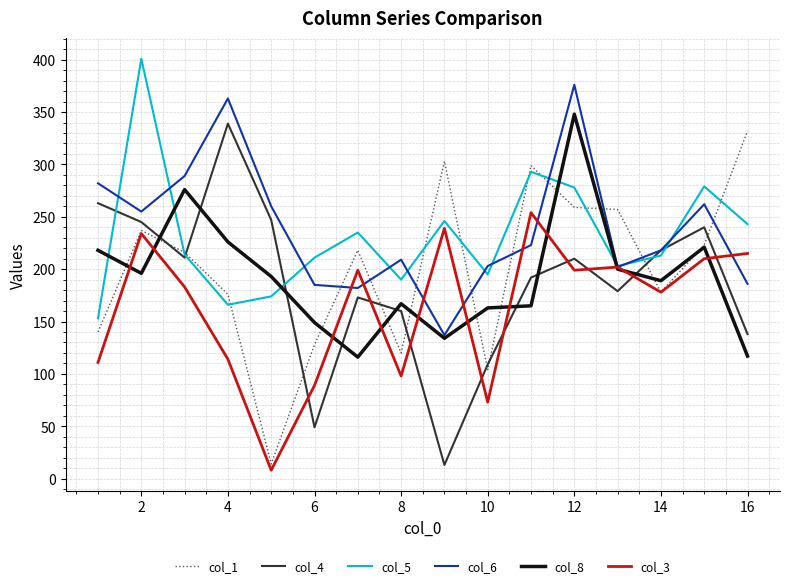

What is the smallest value displayed?

8